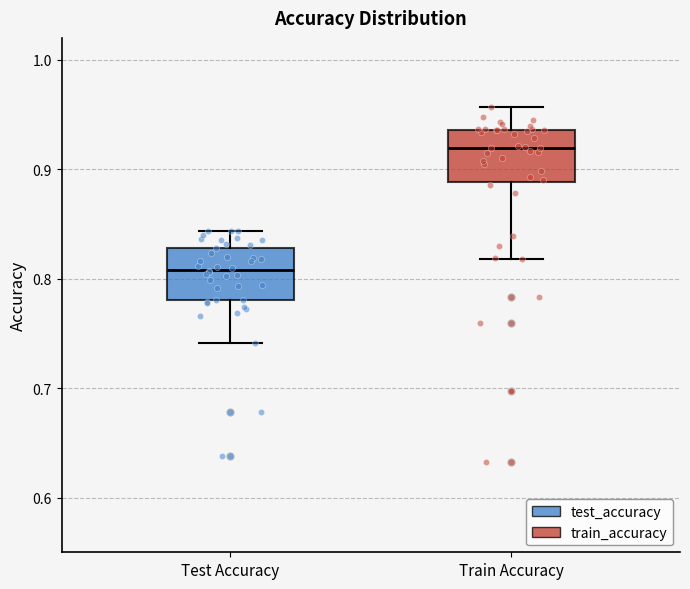

Reading left to right, read every box against the y-axis: the position of its median line, the range the box covers, and the ends of its whiskers. The values are not printed on the chart, so give them approximately, as read against the axis.

Test Accuracy: median 0.81, box 0.78 to 0.83, whiskers 0.74 to 0.84
Train Accuracy: median 0.92, box 0.89 to 0.94, whiskers 0.82 to 0.96